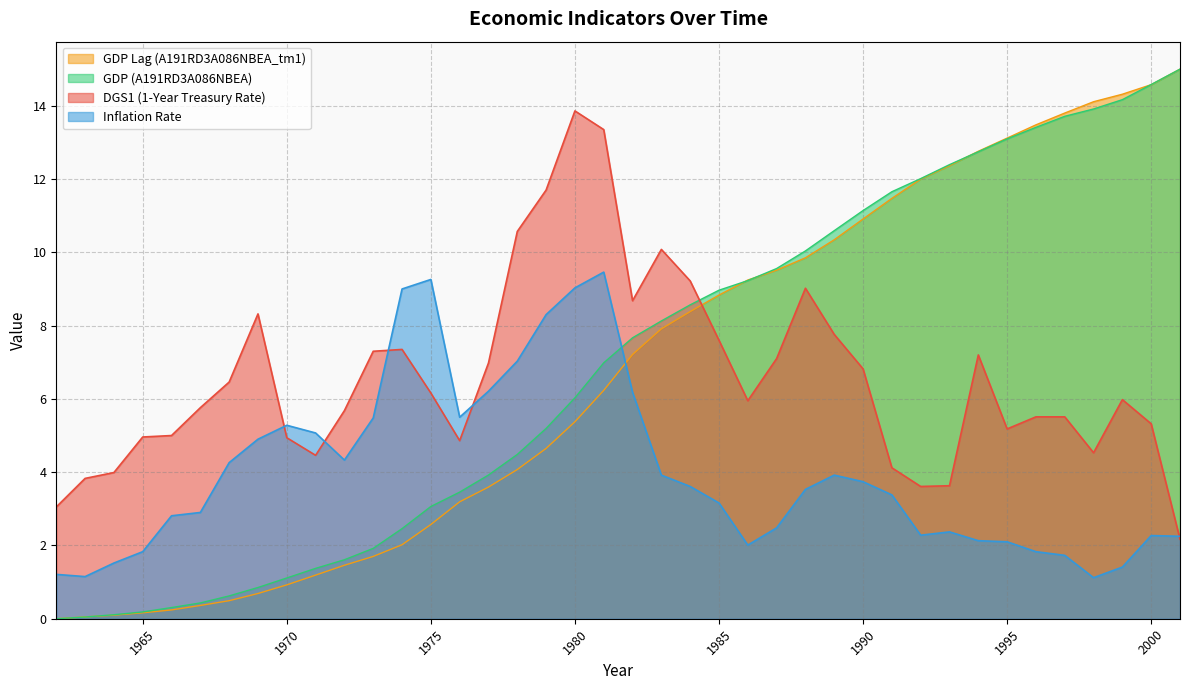

How many data points does each series have?

40